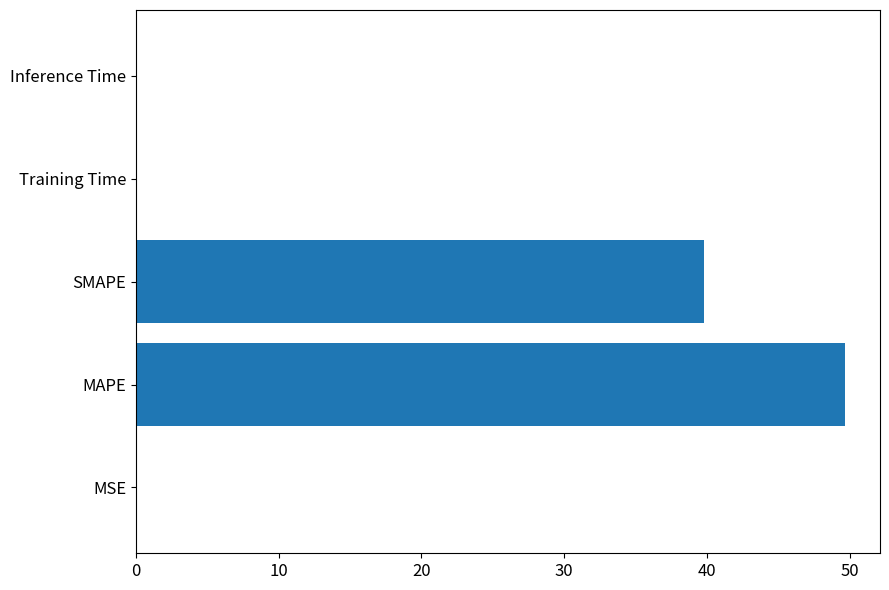

At which label is the value closest to 24?

SMAPE